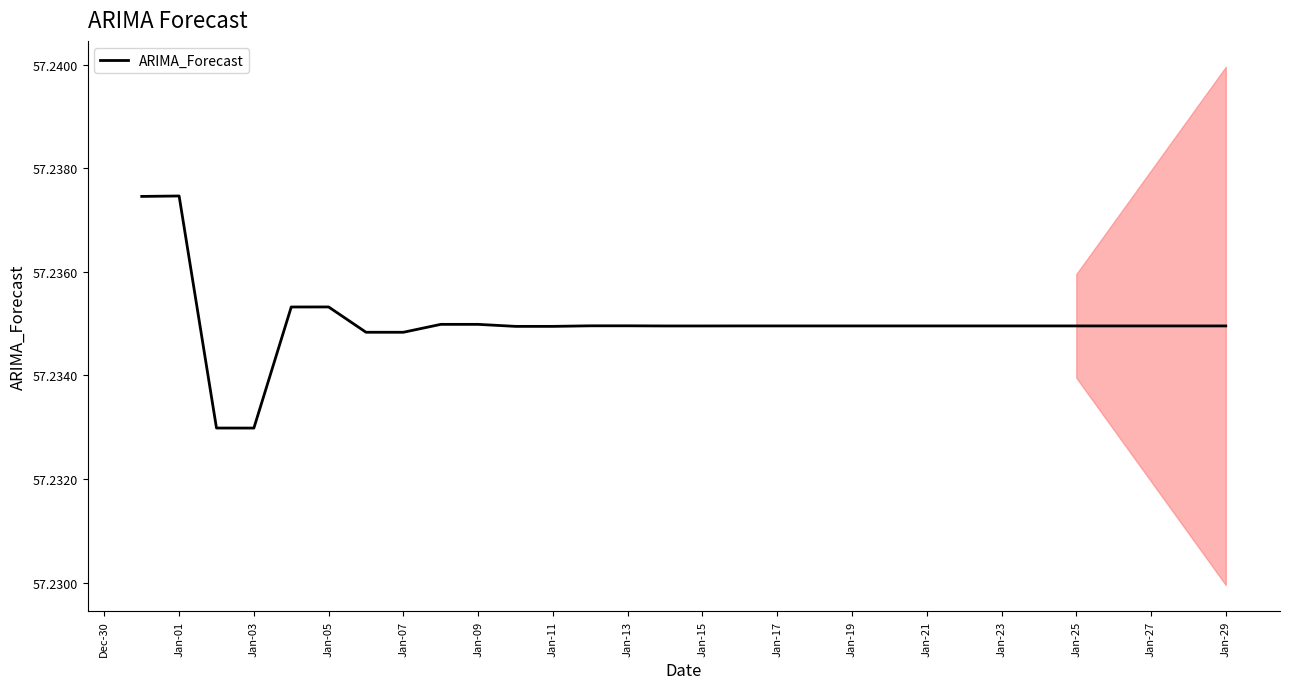

Does the chart have visible grid lines?

No